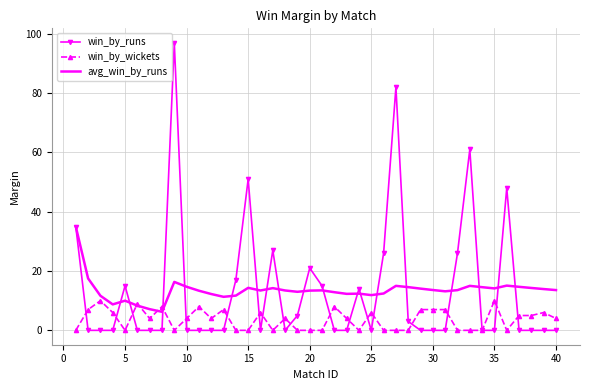

What is the greatest value displayed?

97.0